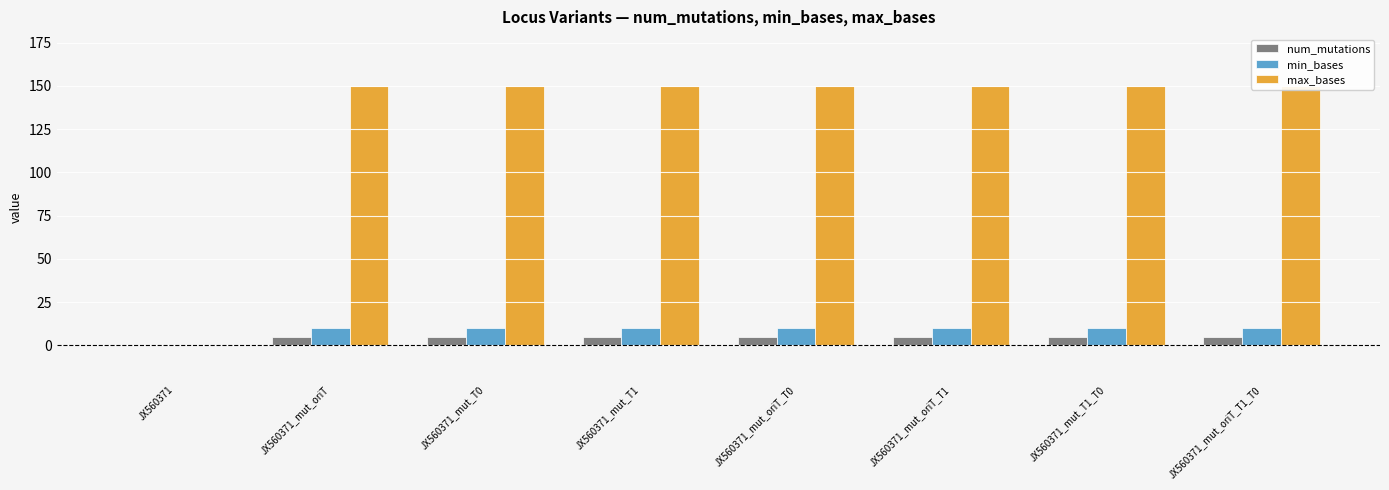

Reading right to left, list all the values displayed in this chart.

num_mutations: JX560371_mut_oriT_T1_T0=5	JX560371_mut_T1_T0=5	JX560371_mut_oriT_T1=5	JX560371_mut_oriT_T0=5	JX560371_mut_T1=5	JX560371_mut_T0=5	JX560371_mut_oriT=5	JX560371=0
min_bases: JX560371_mut_oriT_T1_T0=10	JX560371_mut_T1_T0=10	JX560371_mut_oriT_T1=10	JX560371_mut_oriT_T0=10	JX560371_mut_T1=10	JX560371_mut_T0=10	JX560371_mut_oriT=10	JX560371=0
max_bases: JX560371_mut_oriT_T1_T0=150	JX560371_mut_T1_T0=150	JX560371_mut_oriT_T1=150	JX560371_mut_oriT_T0=150	JX560371_mut_T1=150	JX560371_mut_T0=150	JX560371_mut_oriT=150	JX560371=0